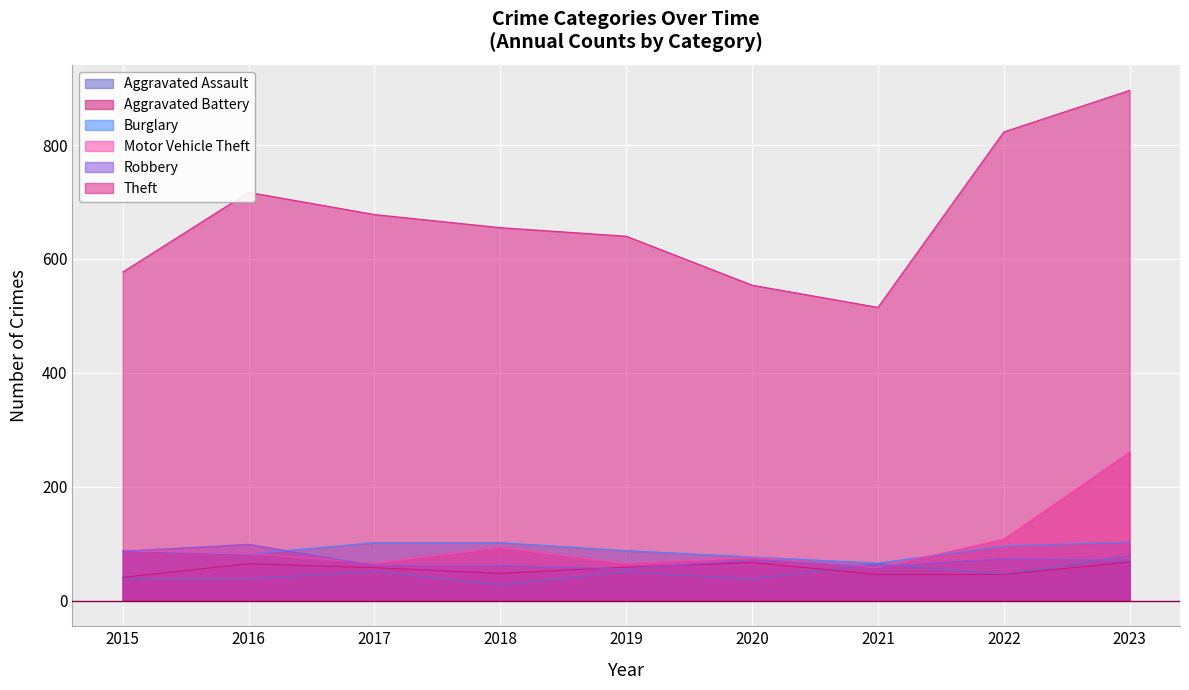

Is it true that Theft equals 896 at 2023?

True